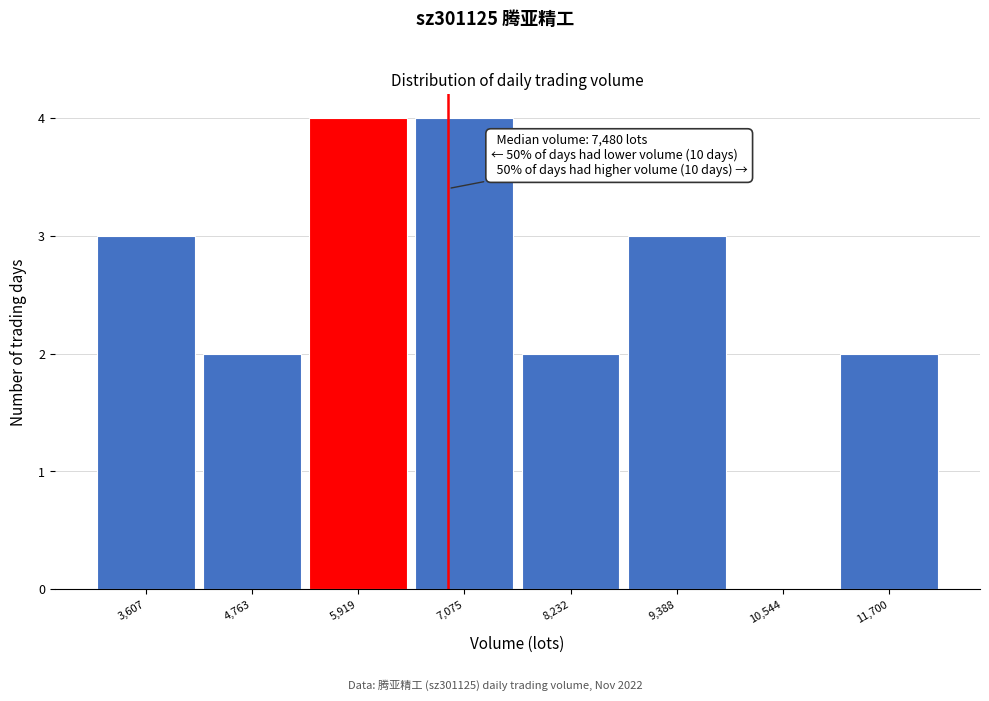

Reading right to left, what are all the values shown in this chart?

11,700=2	10,544=0	9,388=3	8,232=2	7,075=4	5,919=4	4,763=2	3,607=3